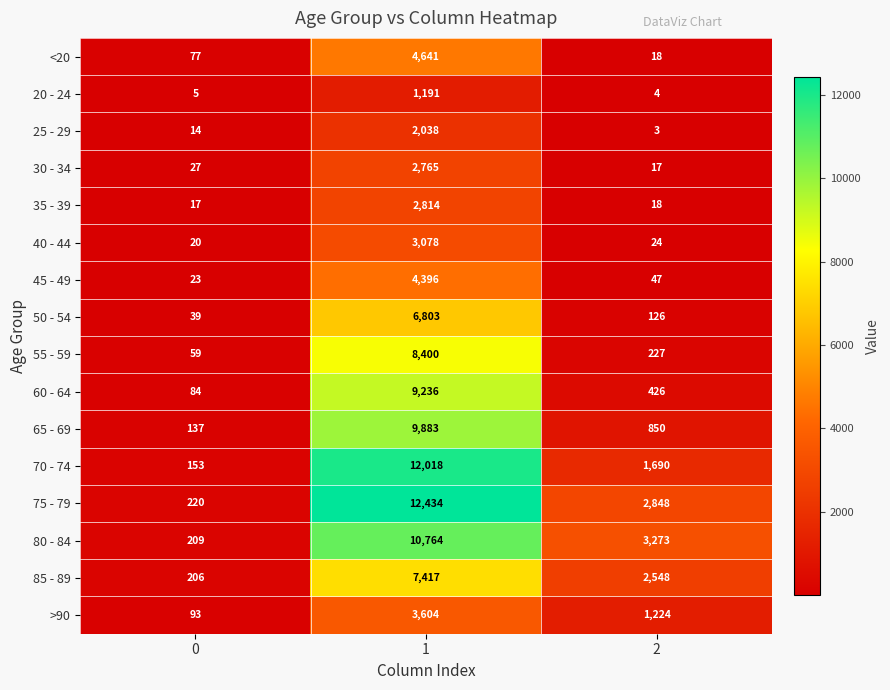

At which category is the sum across all series the highest?

1